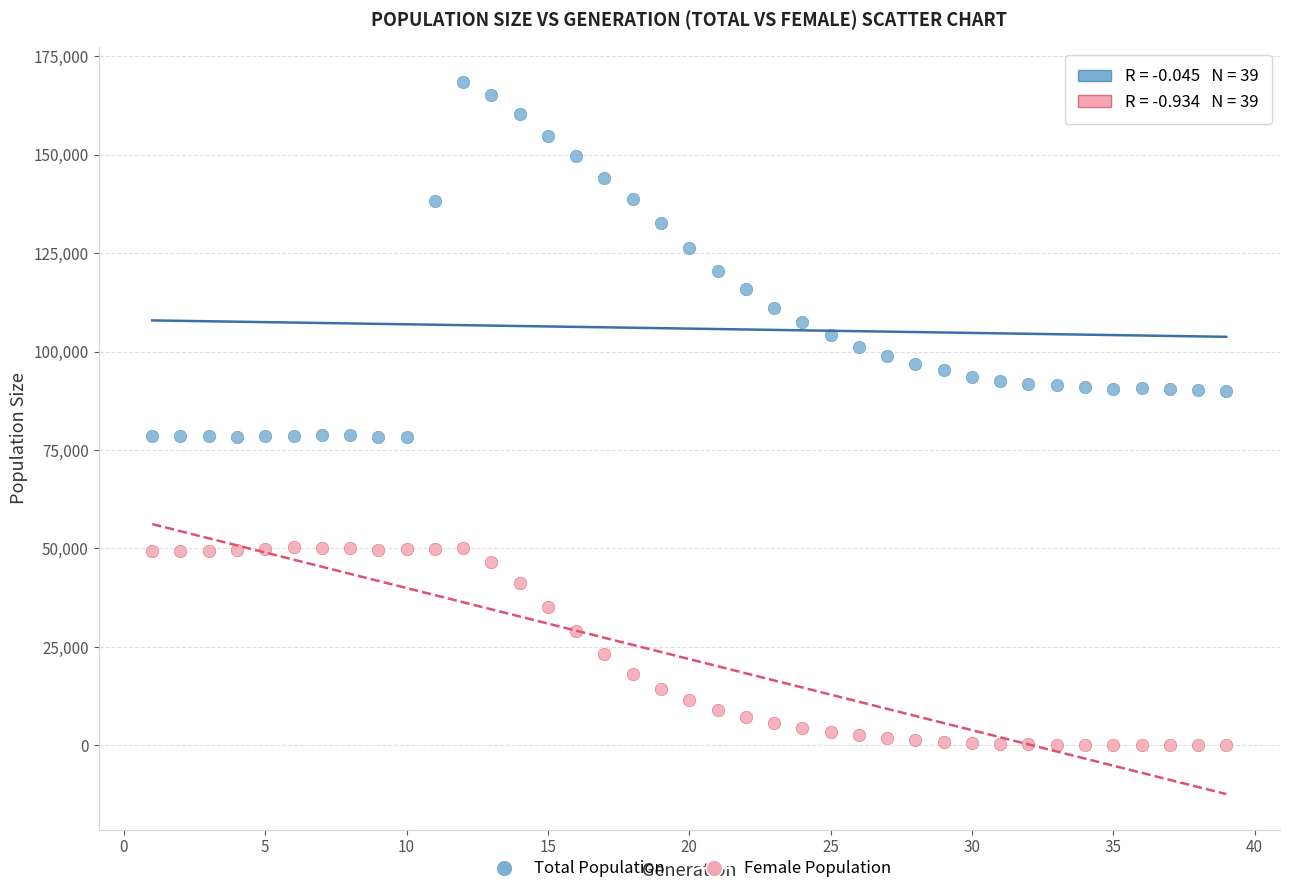

Across all data points, what is the range of Y values (max minus min)?

168362